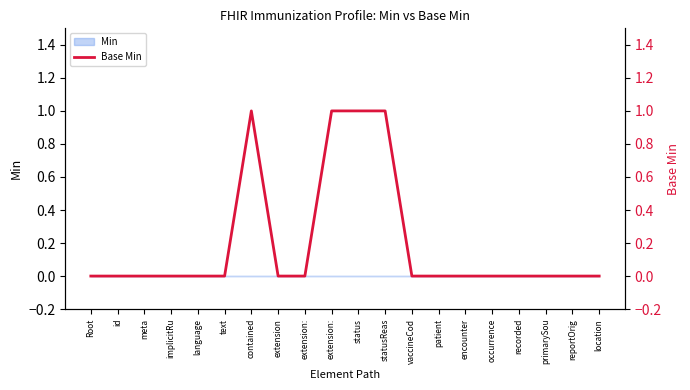

How many values are between 0 and 1?

20